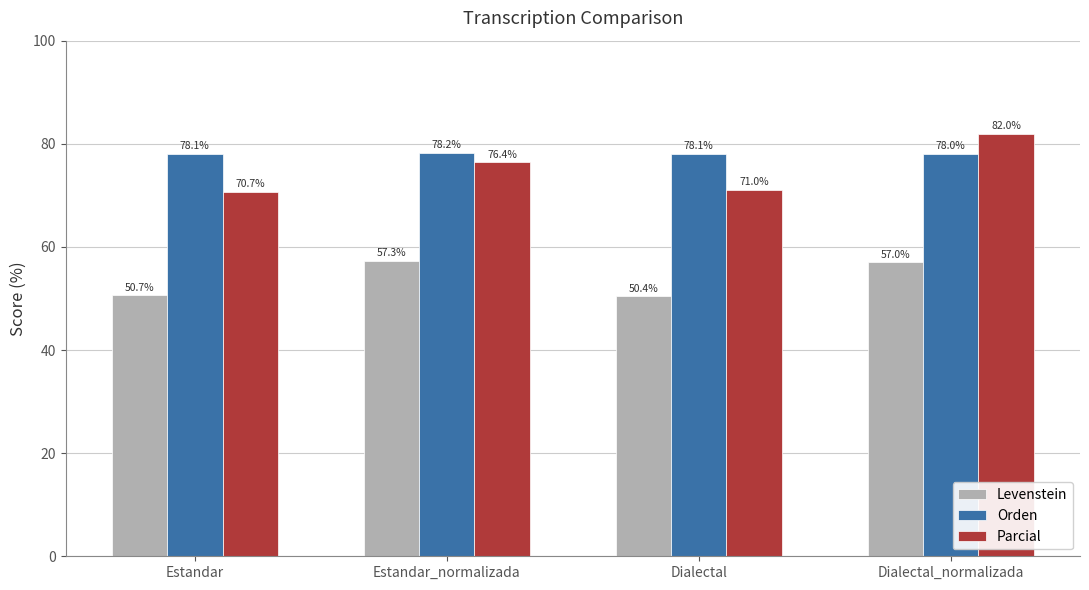

What is the label of the 4th bar from the right?

Estandar